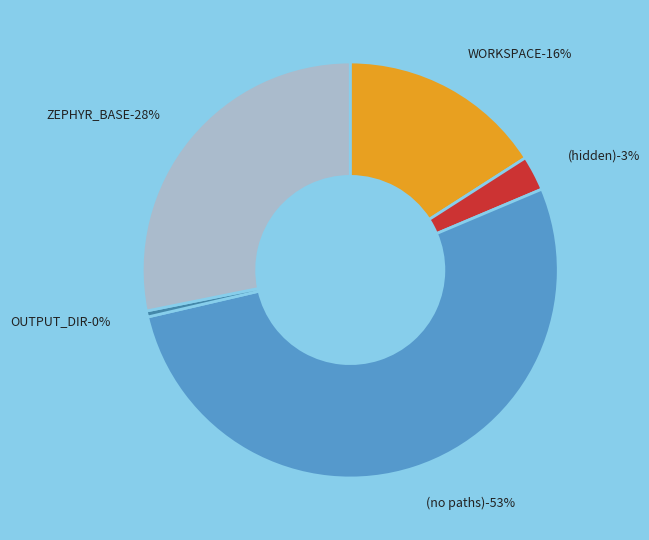

Which category has the smallest portion of the pie?

OUTPUT_DIR